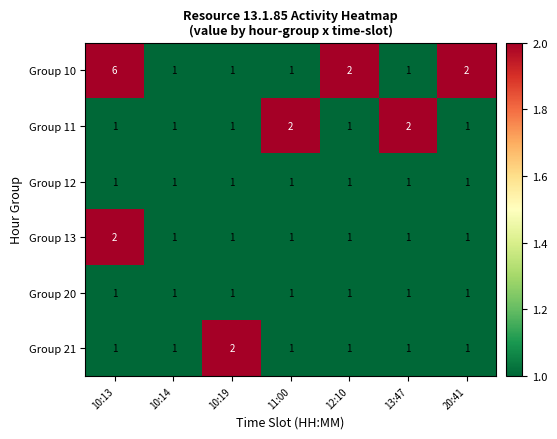

At which category does the chart reach its peak across all series?

10:13